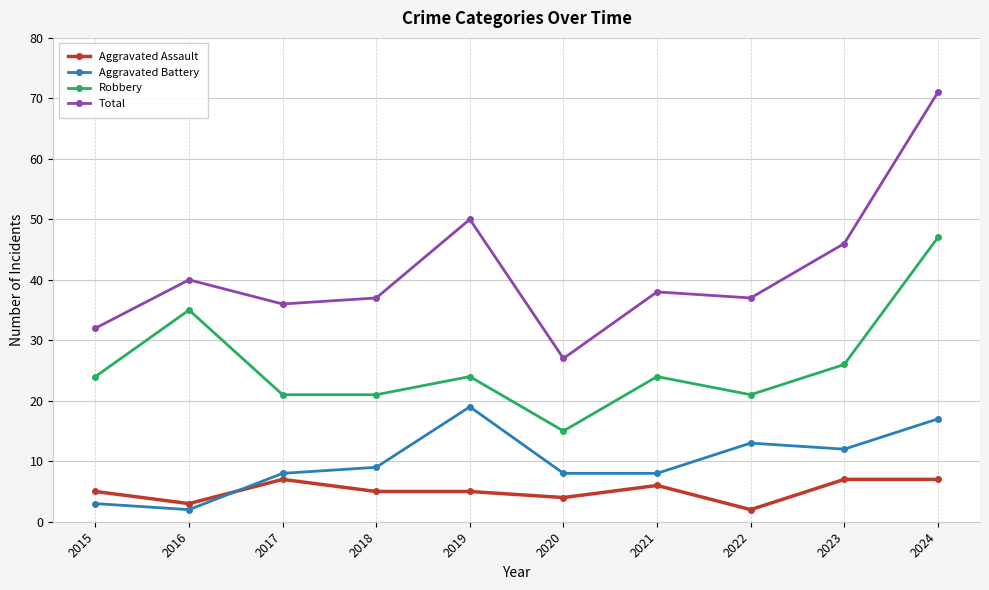

How many lines are shown in the chart?

4